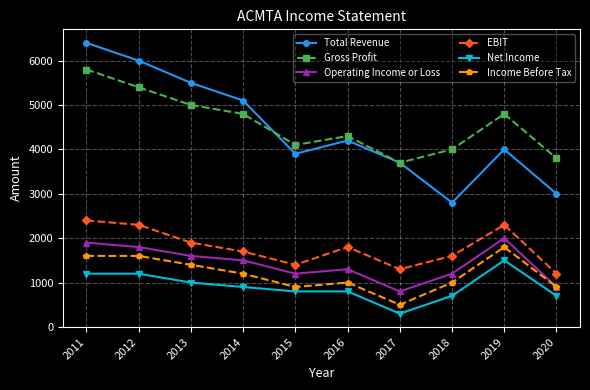

At which category is the sum across all series the highest?

2011